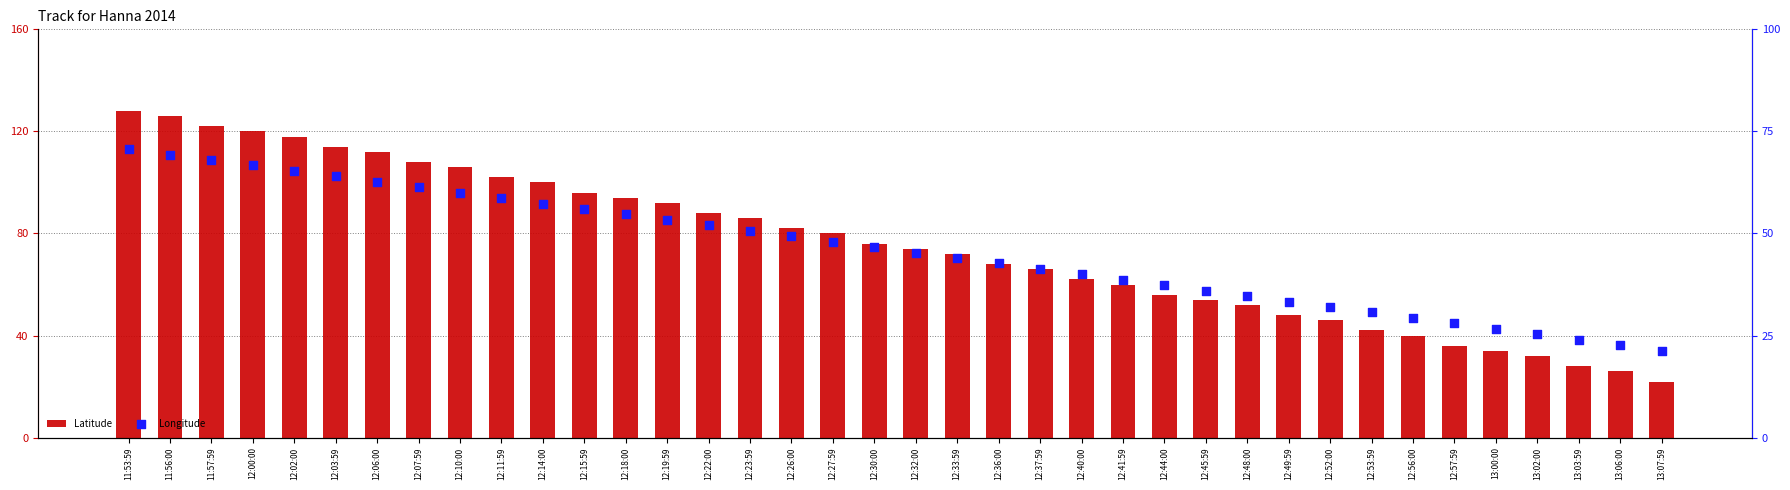

At which category is the sum across all series the highest?

11:53:59